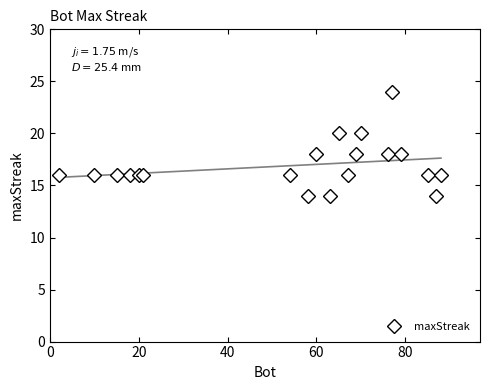

What is the minimum value for maxStreak?

14